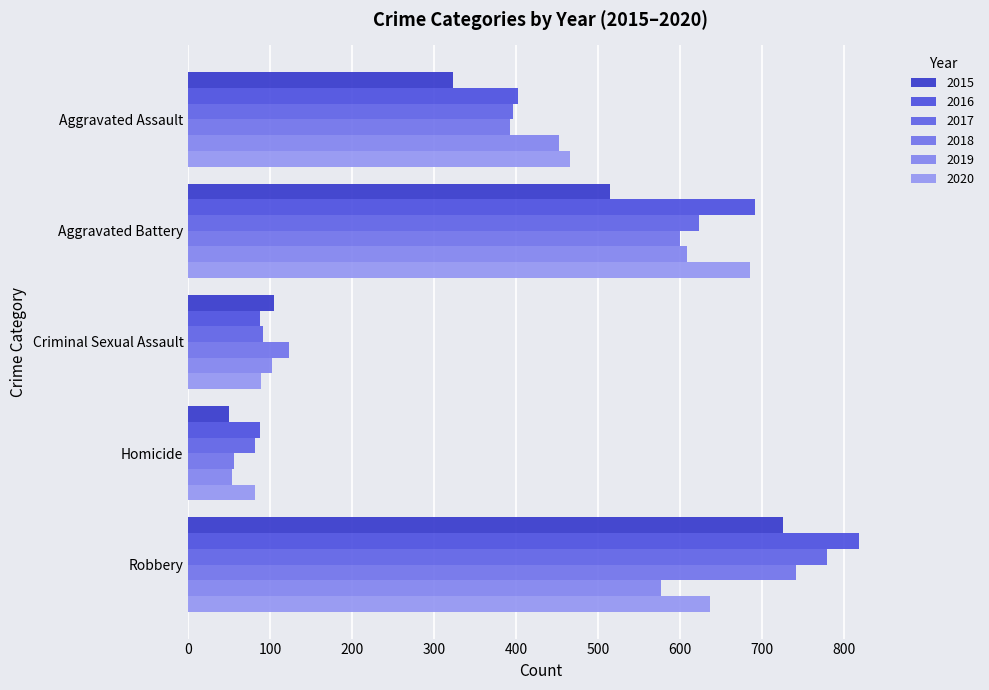

Where does the 2016 series first go above 402?

Aggravated Battery